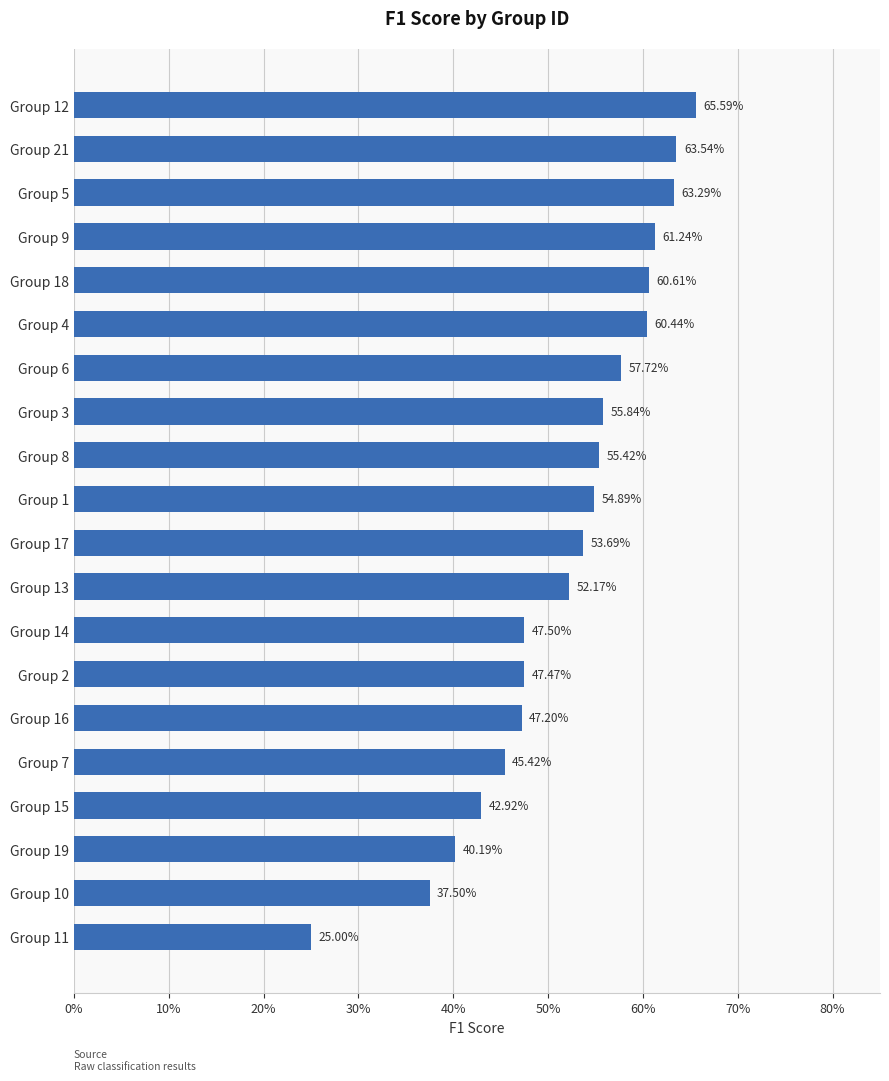

Are the bars horizontal?

Yes